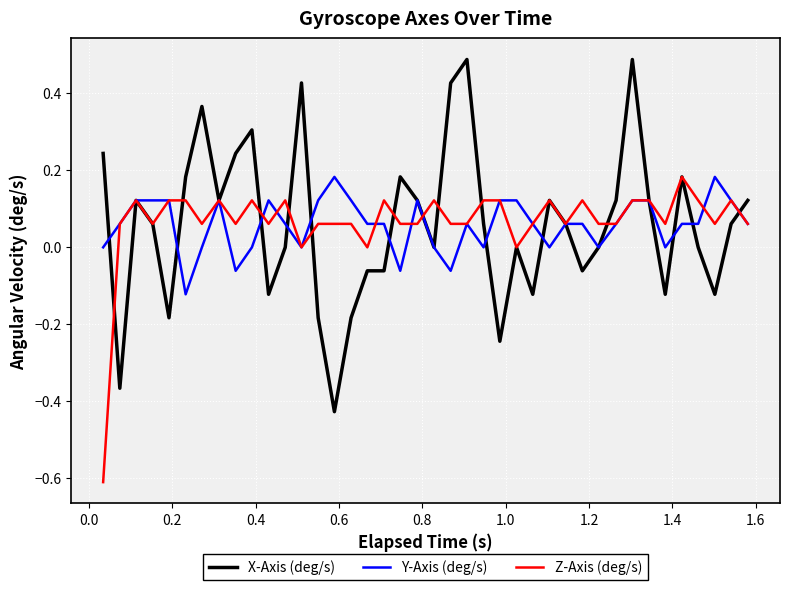

Which series has the largest range (max minus min)?

X-Axis (deg/s)